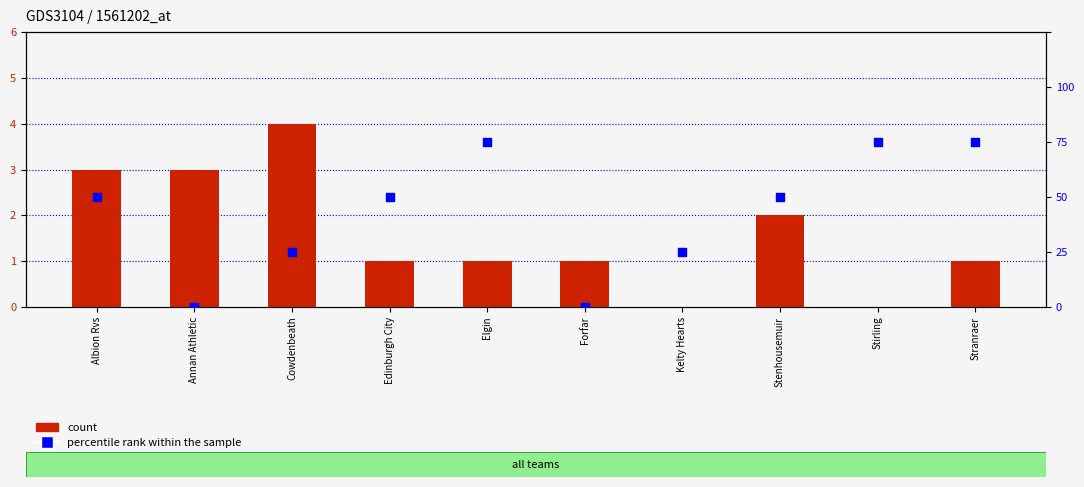

Which series contains the lowest Y value?

count